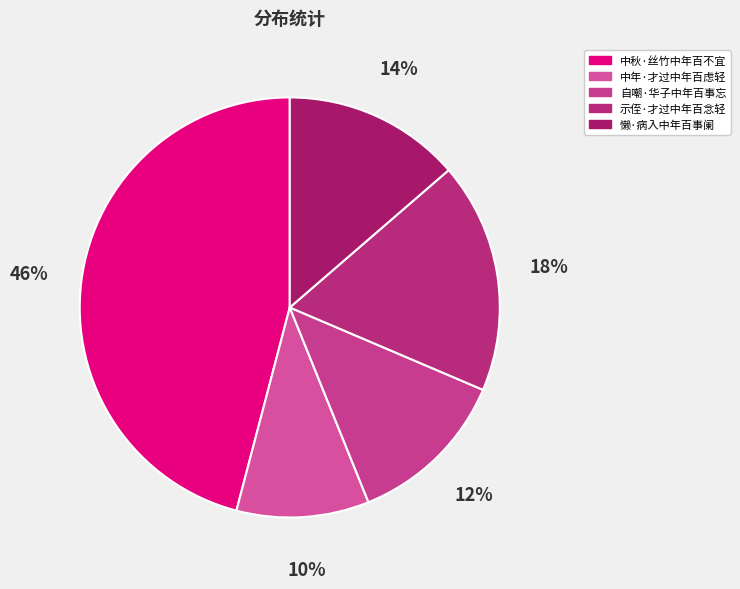

Approximately how many times larger is the value at 示侄·才过中年百念轻 compared to 懒·病入中年百事阑?

1.3